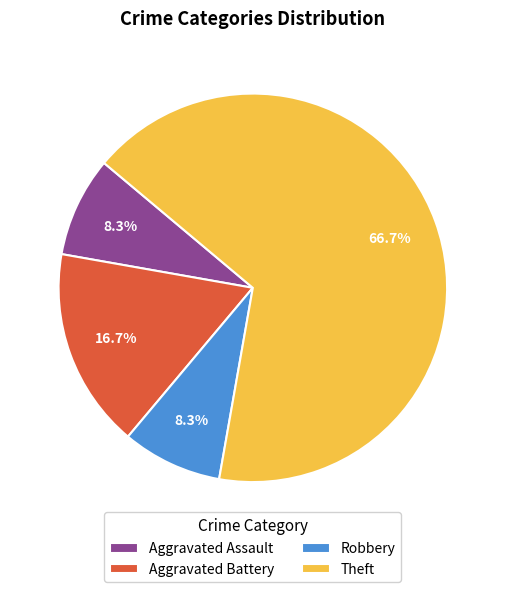

Do Aggravated Battery and Aggravated Assault together represent more than half of the pie?

No